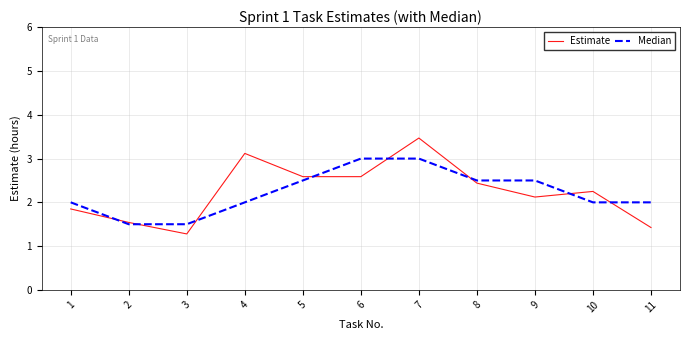

What is the minimum value for Median?

1.5